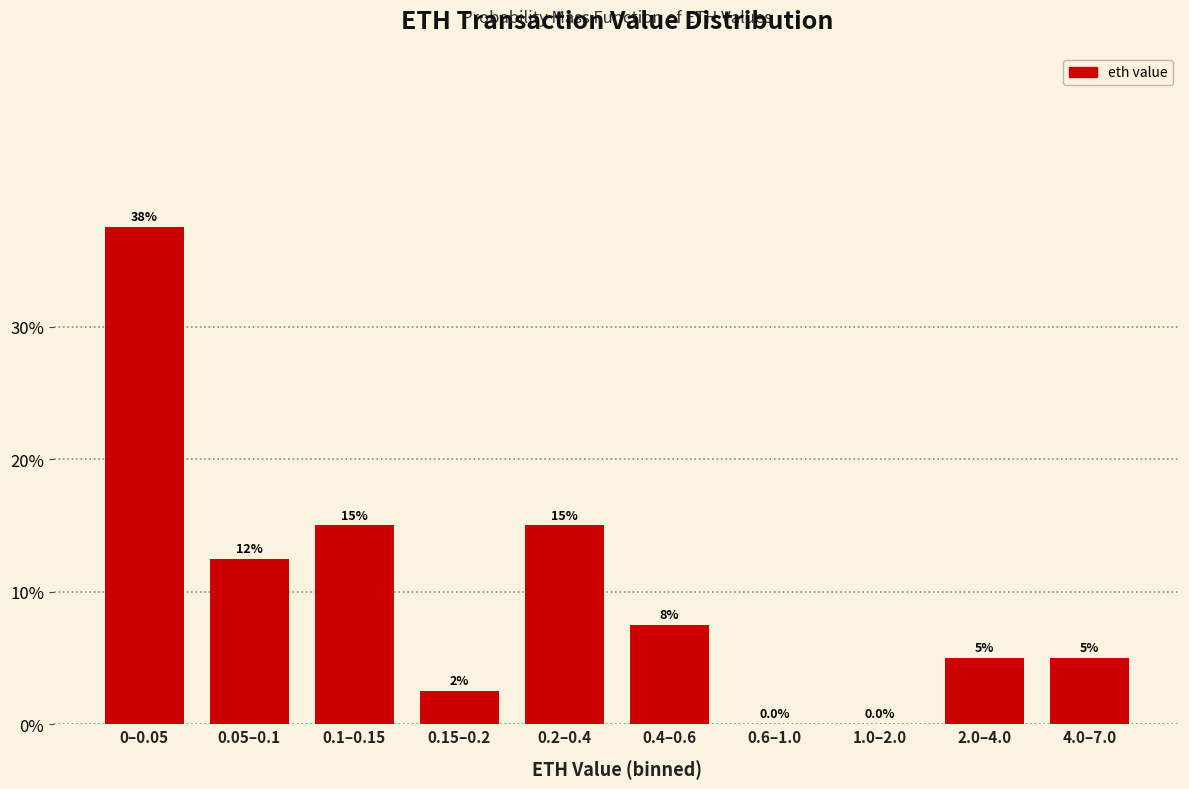

Reading left to right, what are all the values shown in this chart?

0–0.05=37.5	0.05–0.1=12.5	0.1–0.15=15.0	0.15–0.2=2.5	0.2–0.4=15.0	0.4–0.6=7.5	0.6–1.0=0.0	1.0–2.0=0.0	2.0–4.0=5.0	4.0–7.0=5.0